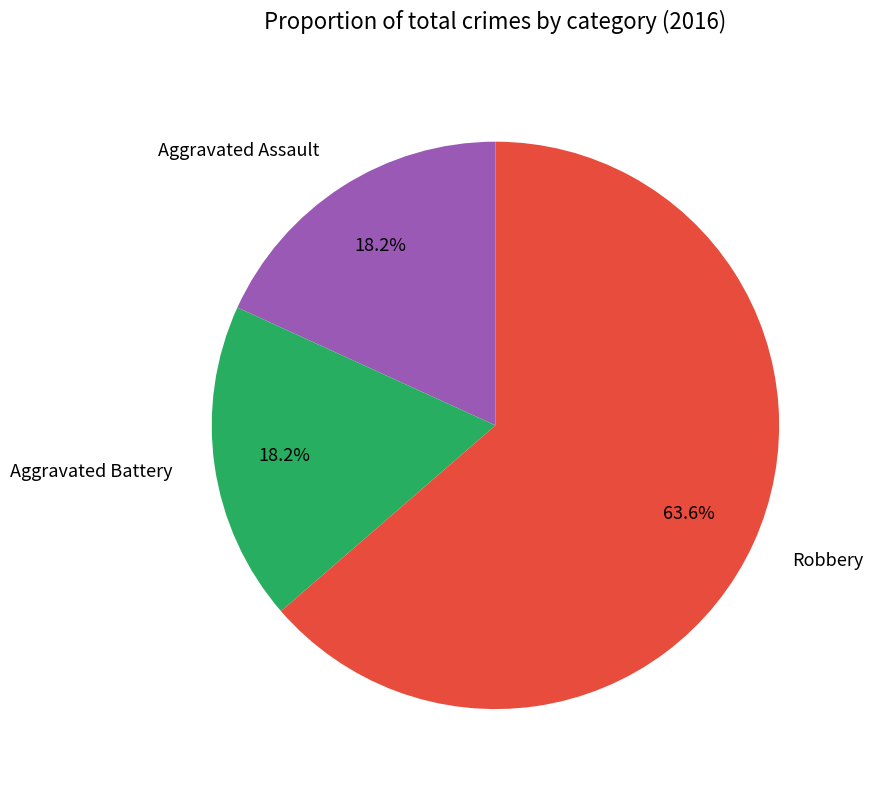

The Robbery slice represents 64% of the pie. True or false?

True